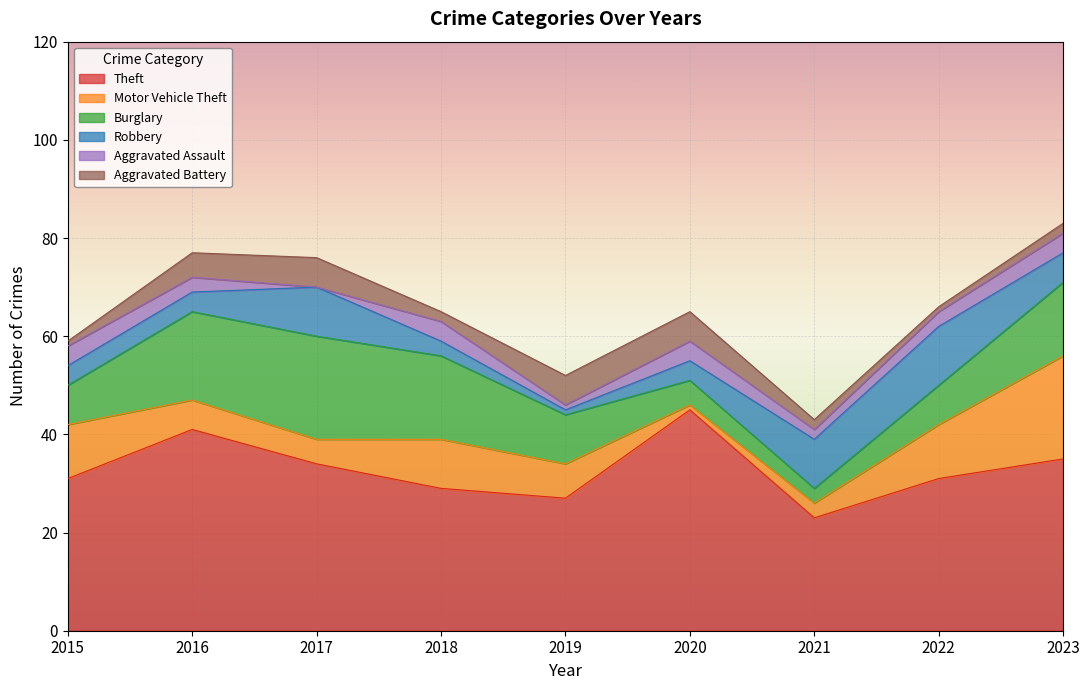

In Theft, how many points are lower than both neighbors (excluding endpoints)?

2